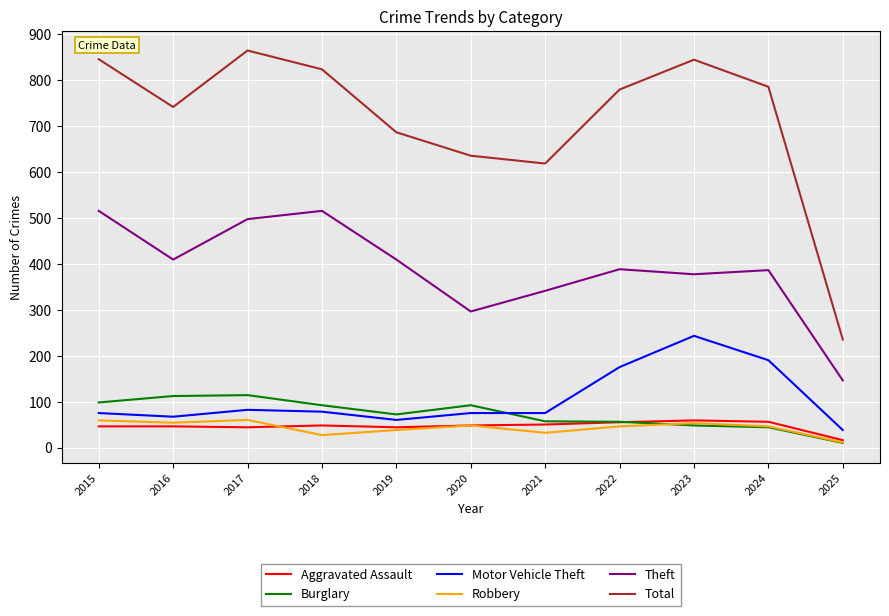

True or false: Total and Burglary cross at least once.

False